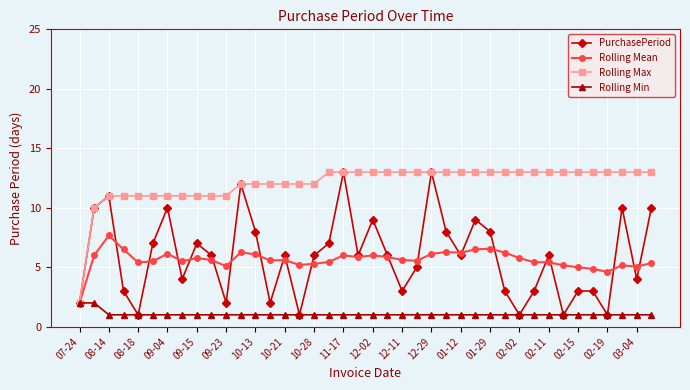

Which series has the largest range (max minus min)?

PurchasePeriod